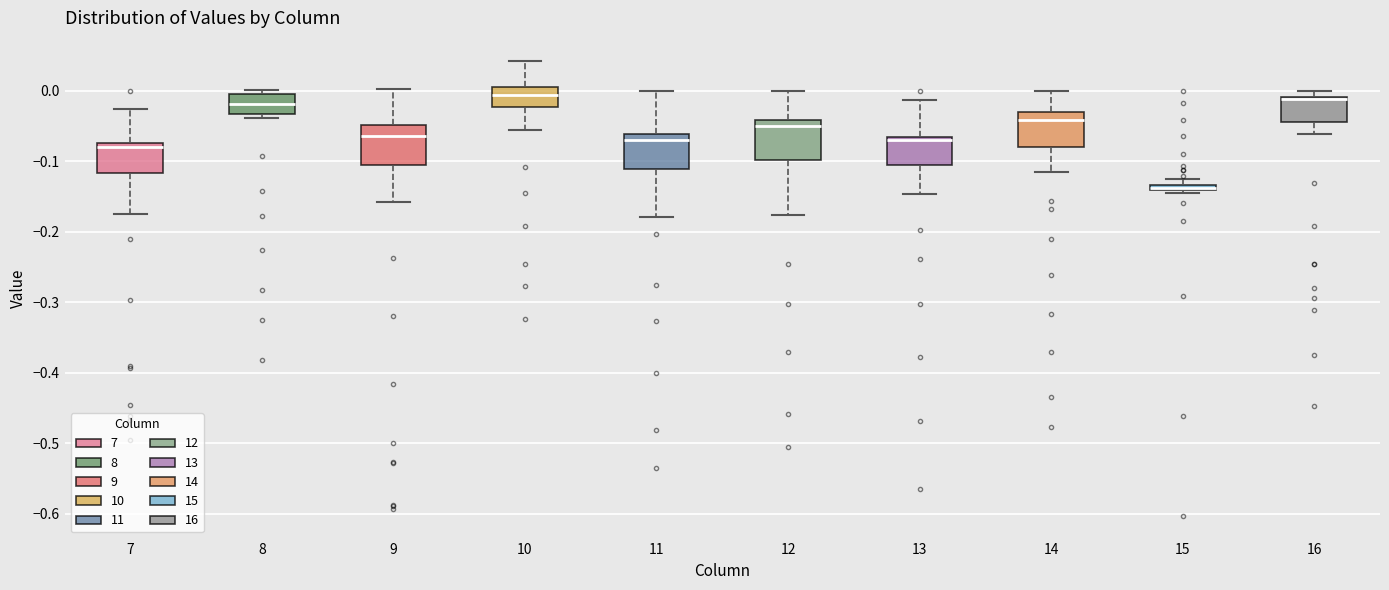

Where does the lower whisker of the box at x = 16 end on the y-axis? The values are not printed on the chart, so give them approximately, as read against the axis.

-0.06